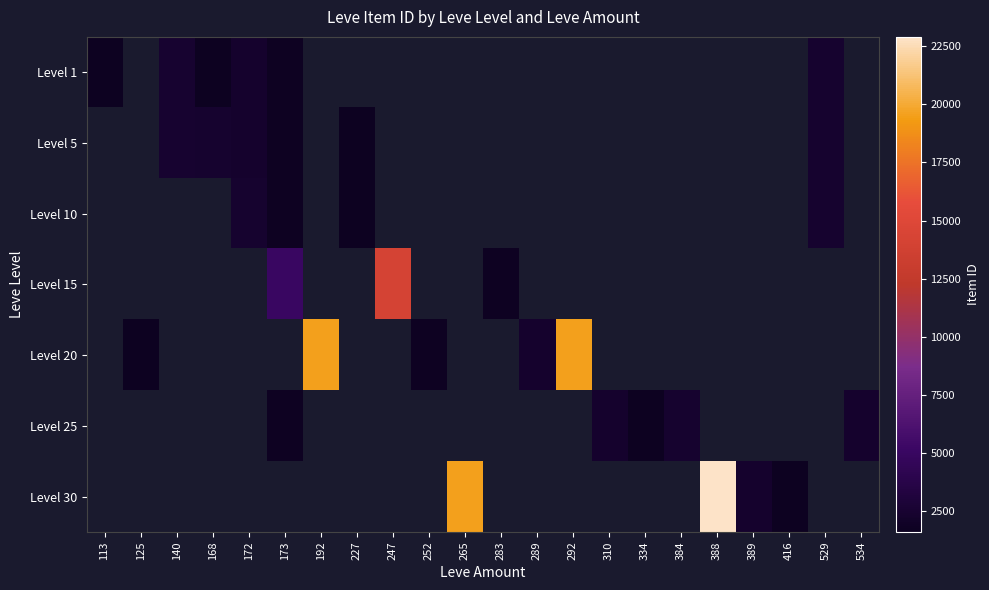

Count the number of categories in the chart.

22